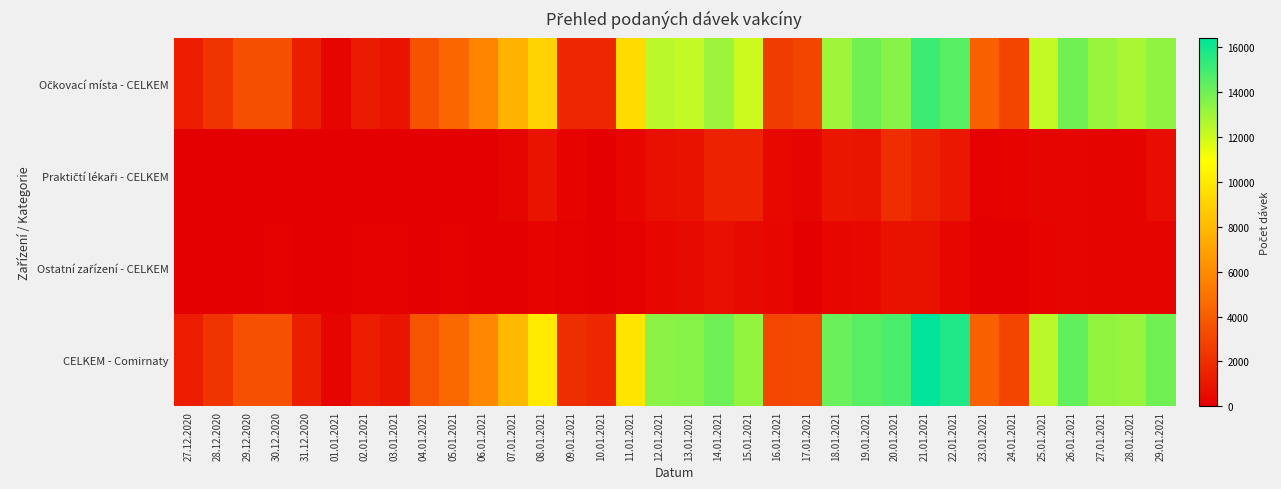

Count the number of categories in the chart.

34